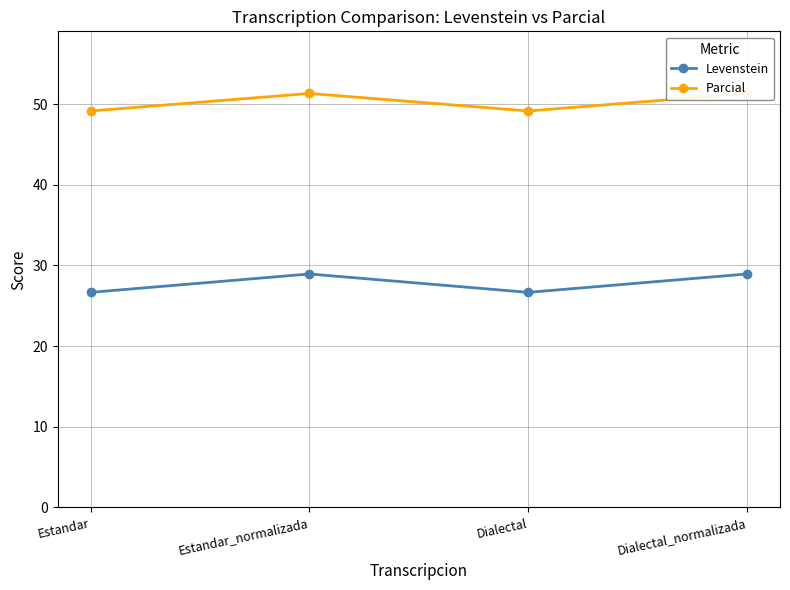

The value of Parcial at Estandar is 49.2. True or false?

True